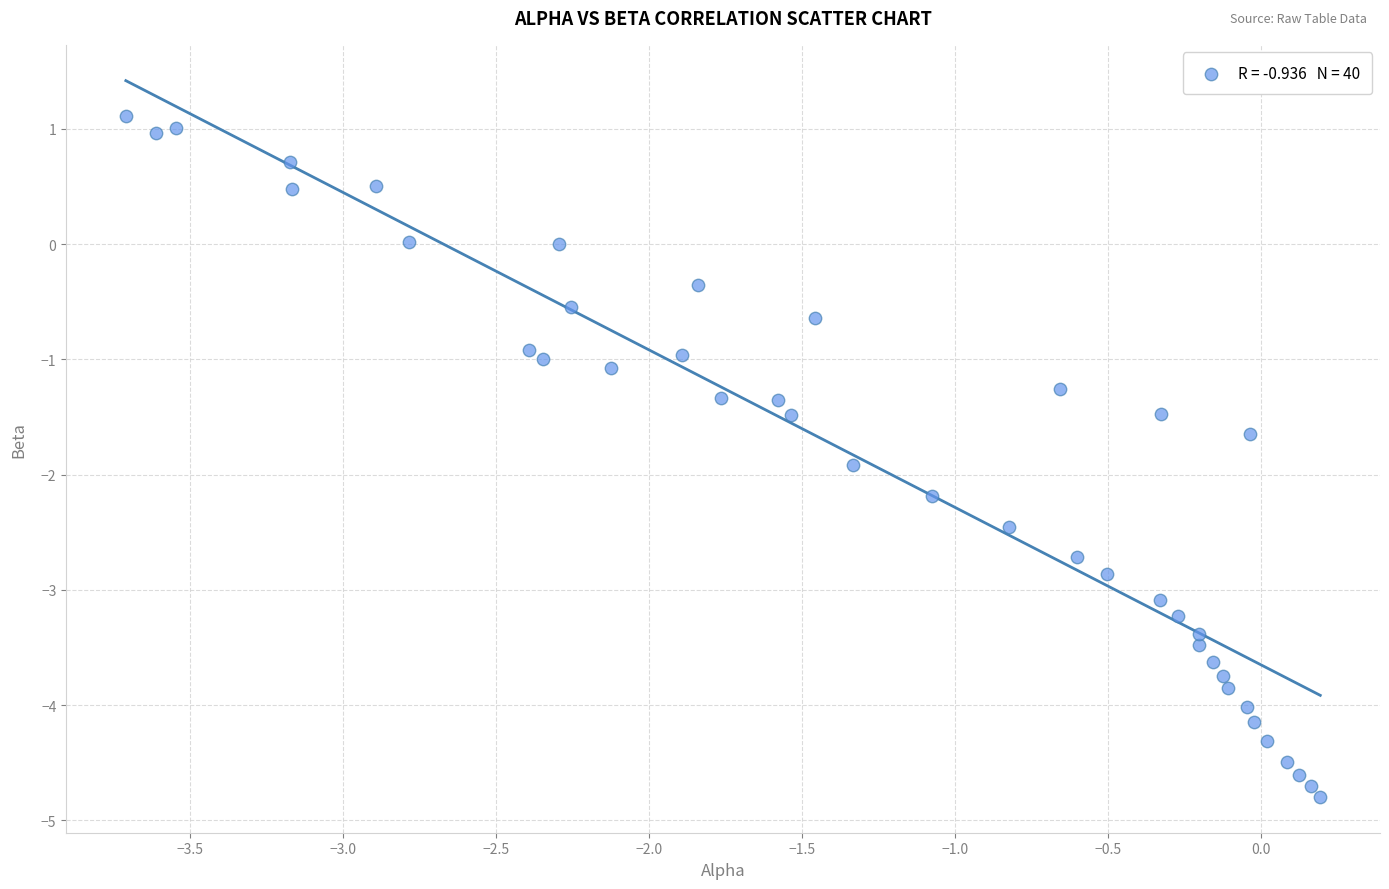

What is the range of X values (max minus min)?

3.9